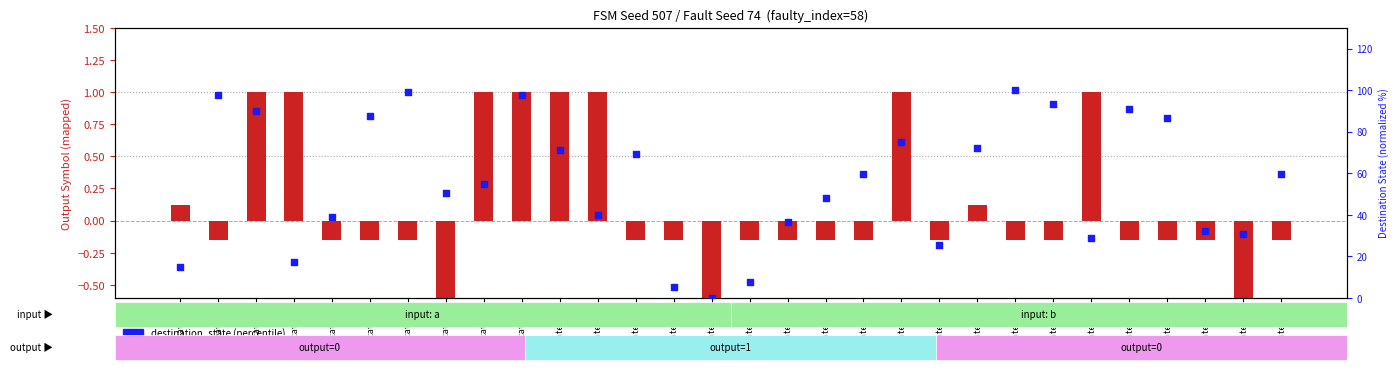

What is the total value across all series at state_26?

86.6